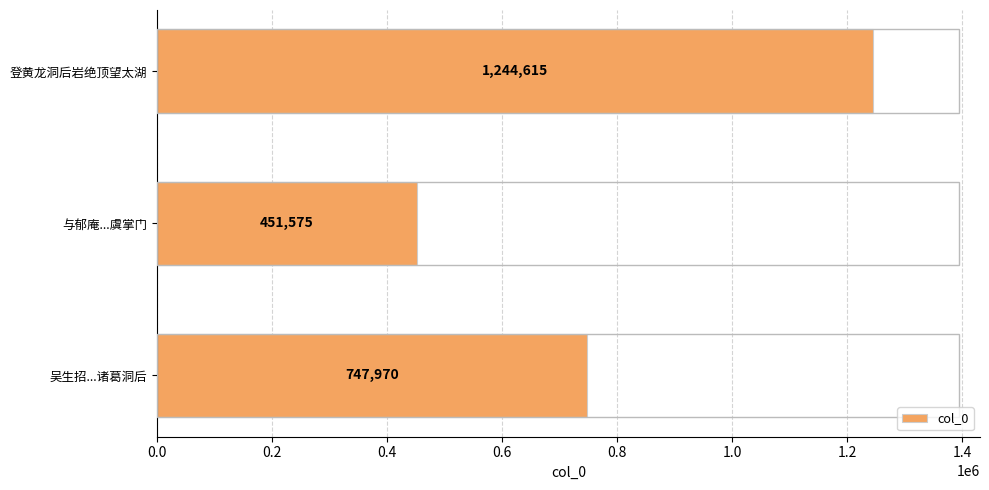

The chart shows a value of 747970 at 吴生招...诸葛洞后. True or false?

True